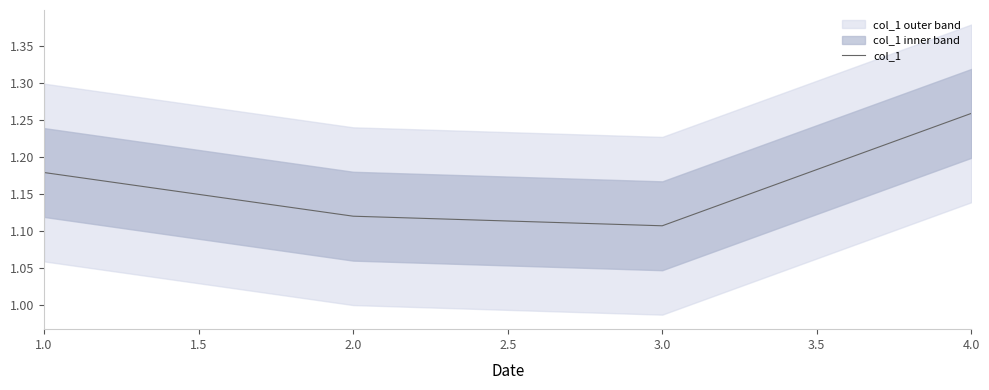

The value of col_1 at 2.0 is 1.5. True or false?

False